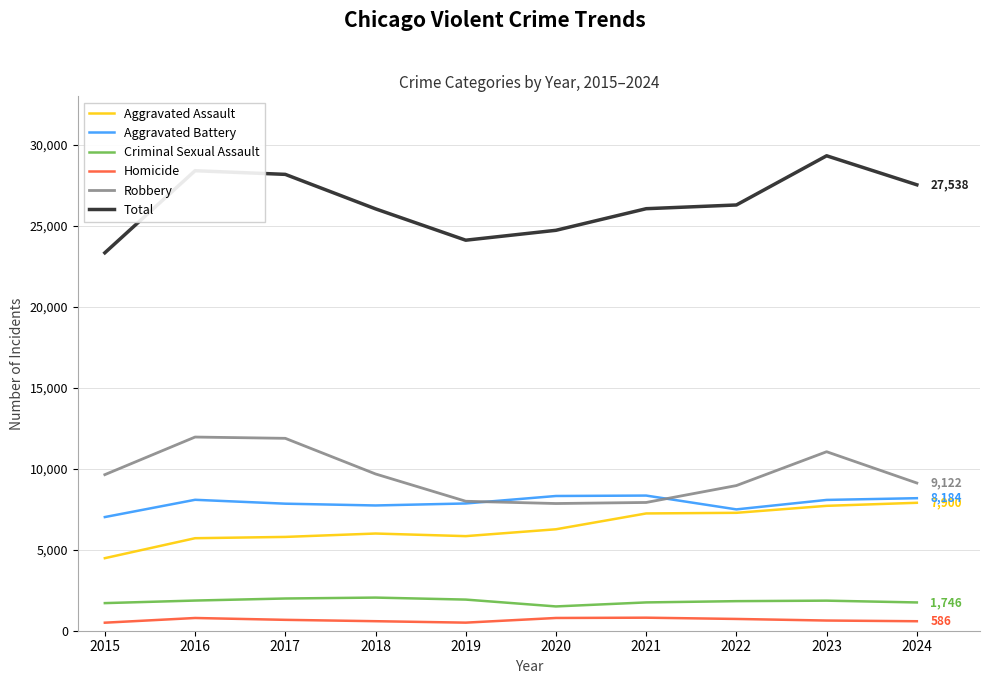

Is it true that Aggravated Assault equals 4622 at 2022?

False